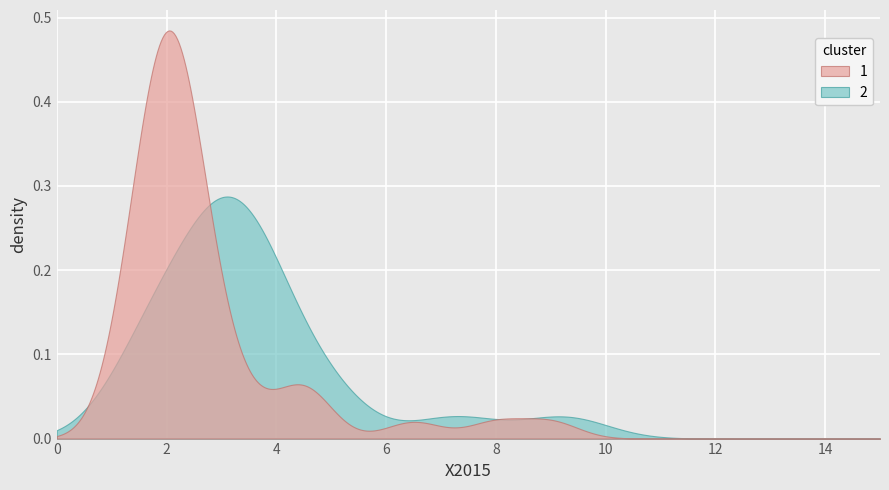

Rank the series by their maximum value, from lowest to highest.

2, 1